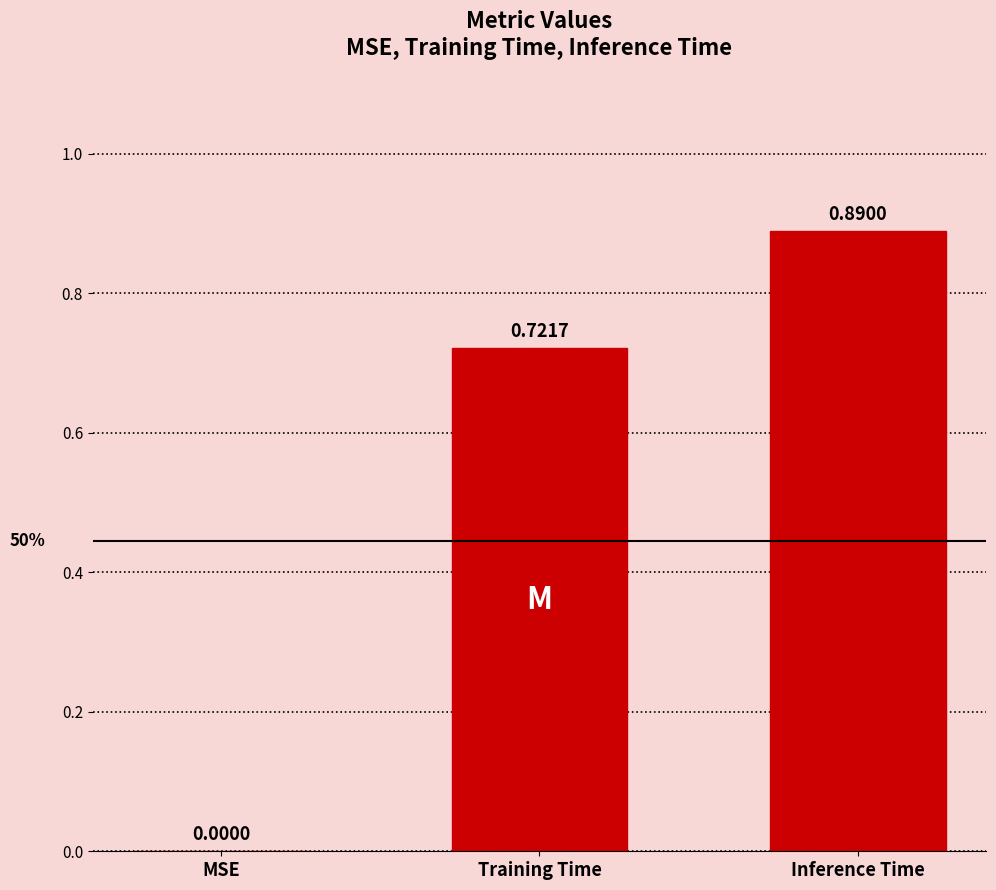

What is the sum of all values?

1.6